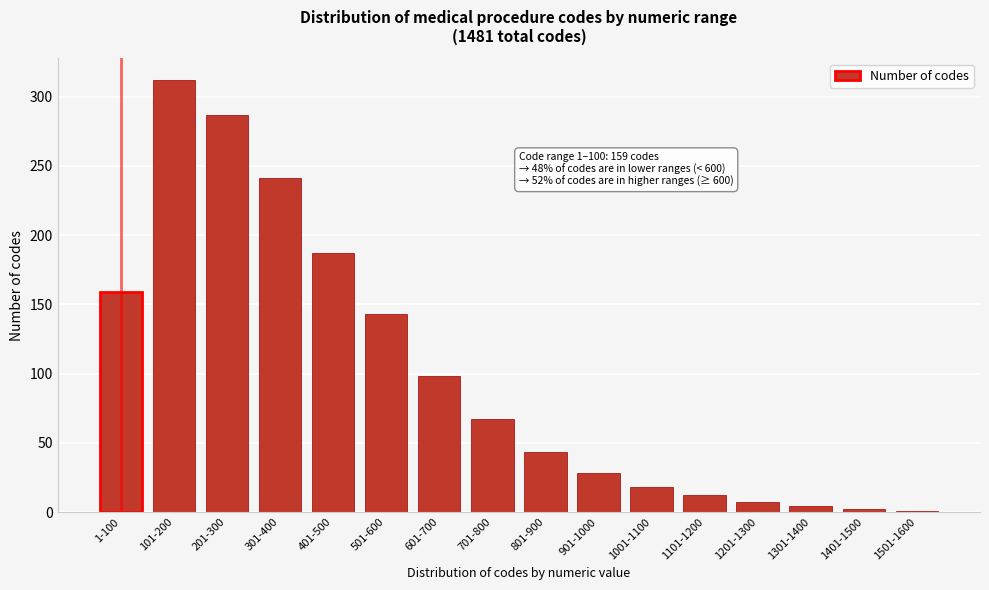

The chart shows a value of 47 at 401-500. True or false?

False